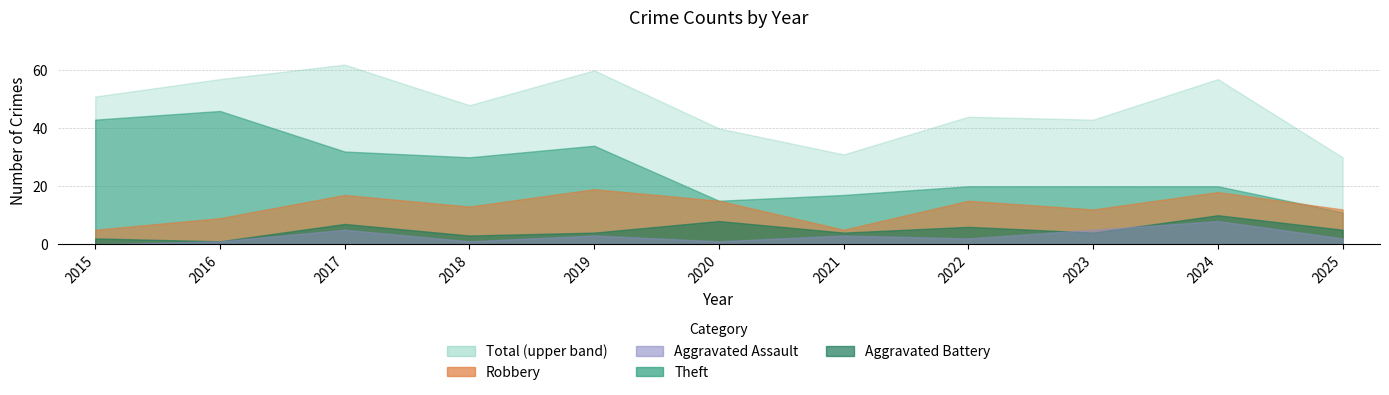

What is the highest value of the Theft series?

46